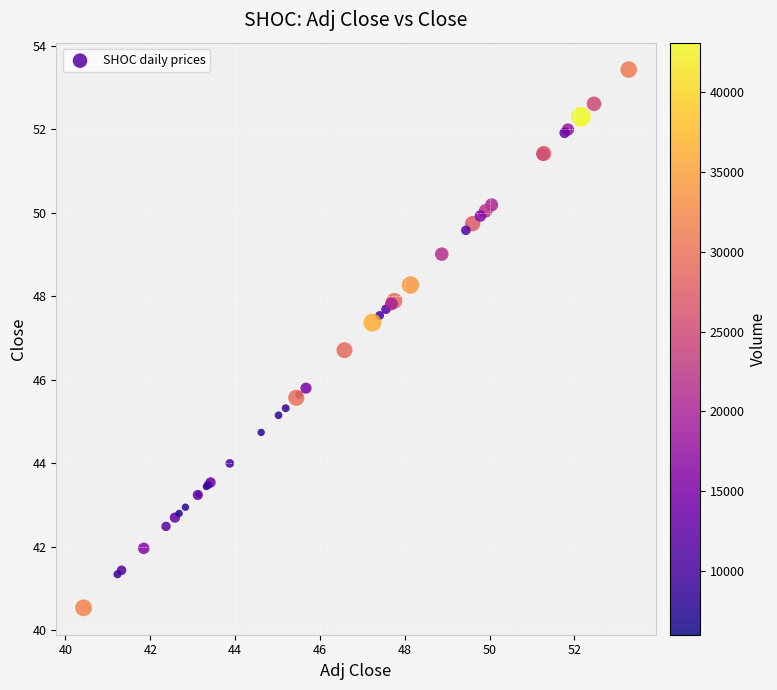

What Y value in the scatter plot is closest to 46?

45.8